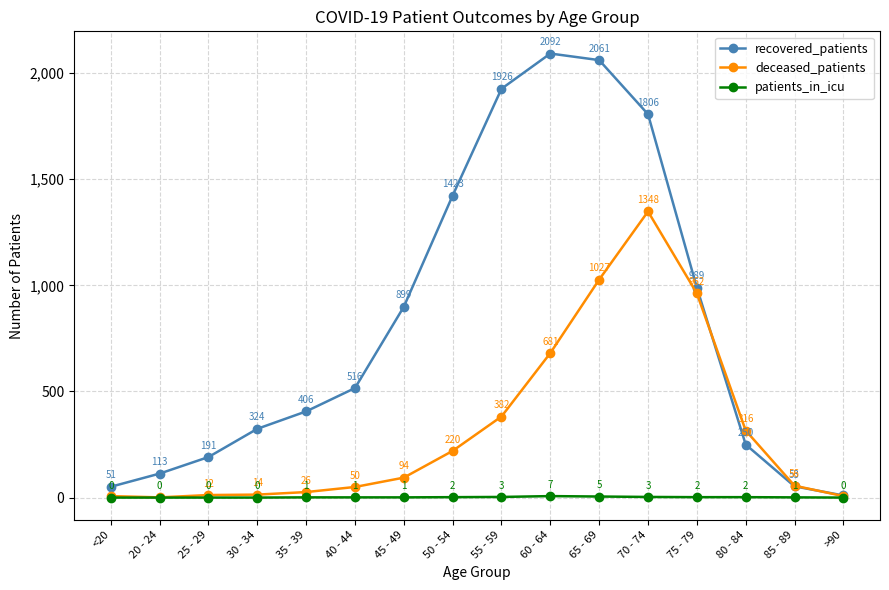

Is the value of recovered_patients at 40 - 44 greater than the value of patients_in_icu at 40 - 44?

Yes